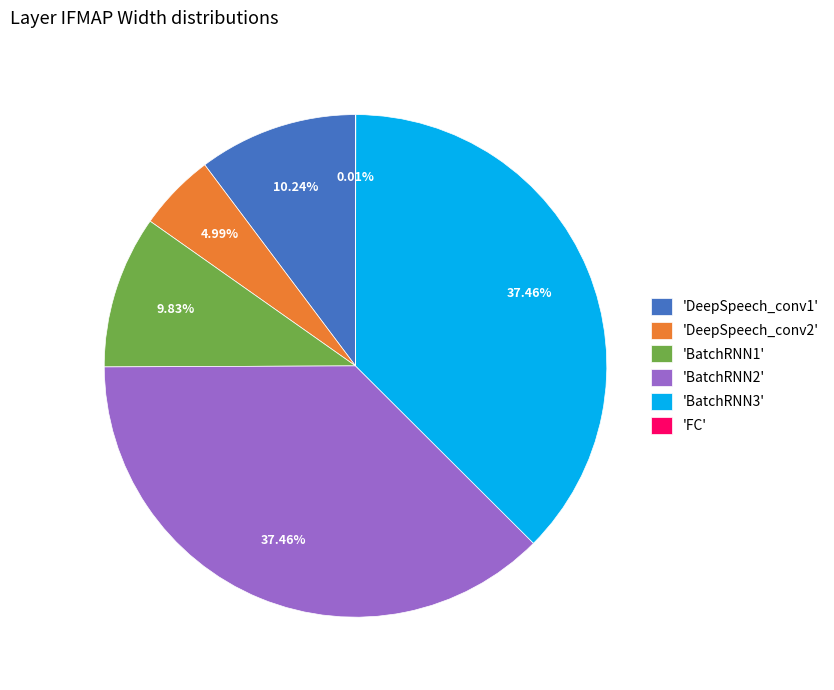

What is the ratio of the value at 'BatchRNN2' to the value at 'DeepSpeech_conv2'?

7.5